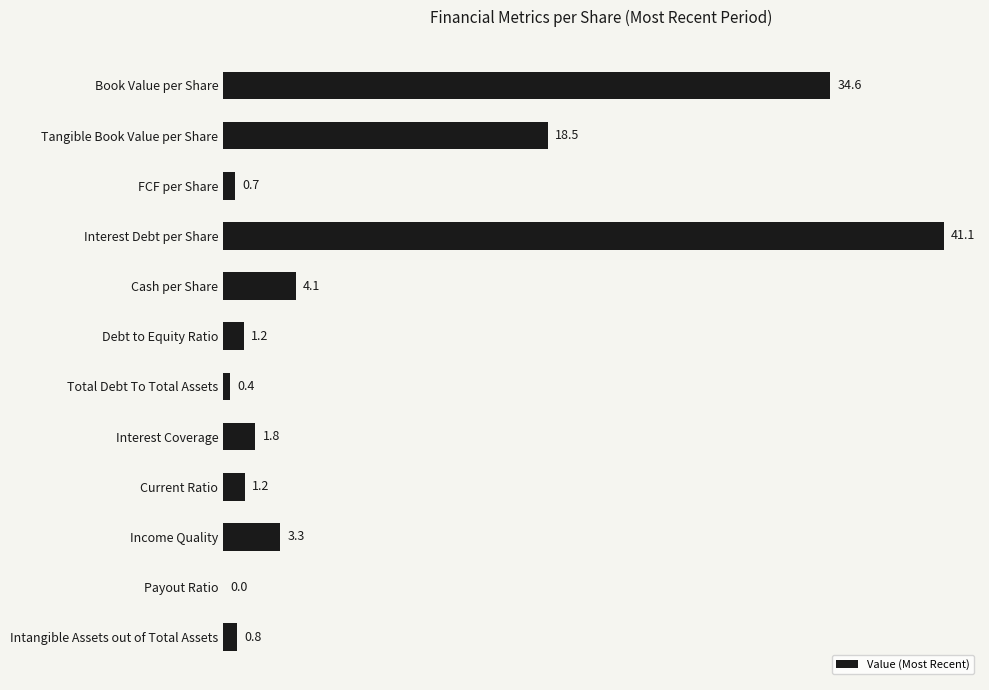

The value at Income Quality is 3.3. True or false?

True